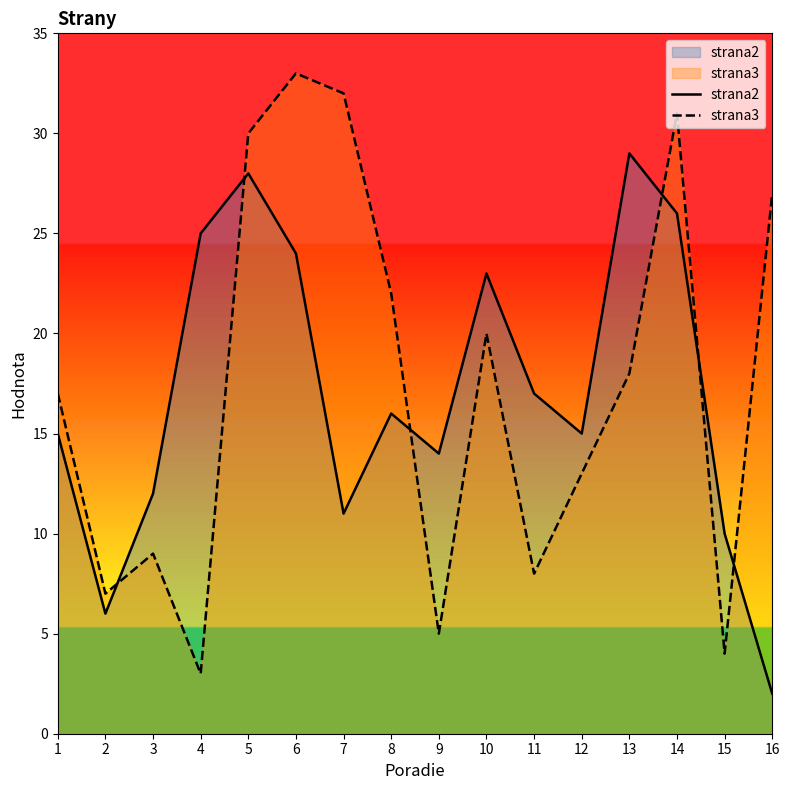

What is the difference between the maximum and second lowest values in the strana3 series?

29